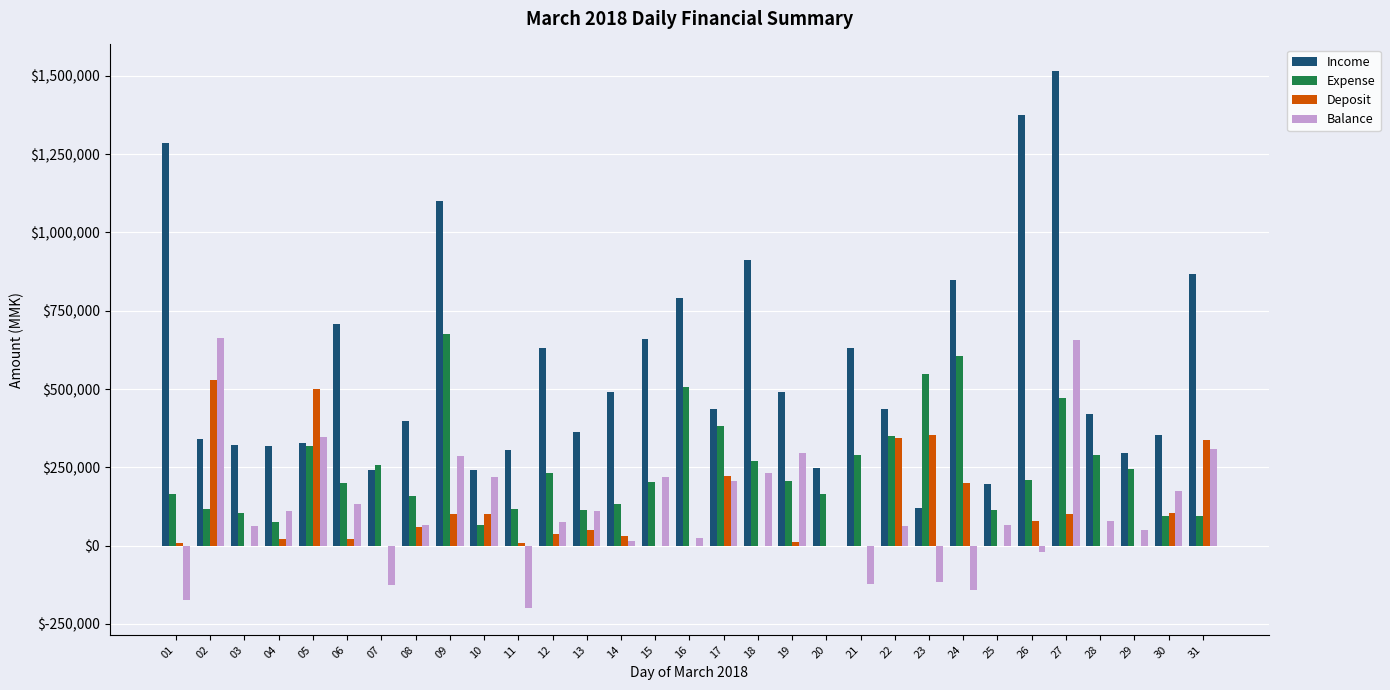

How many series are shown in this chart?

4